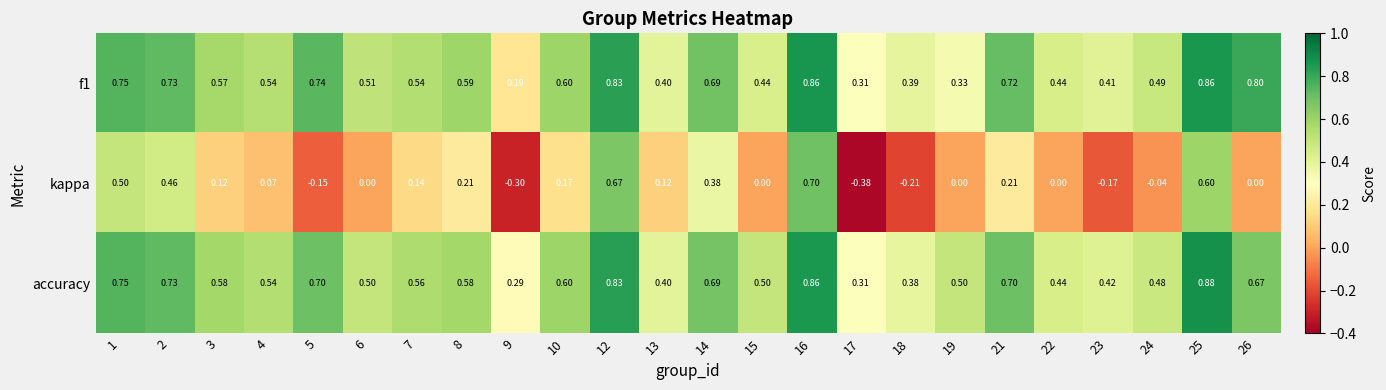

How many distinct data groups are displayed?

3